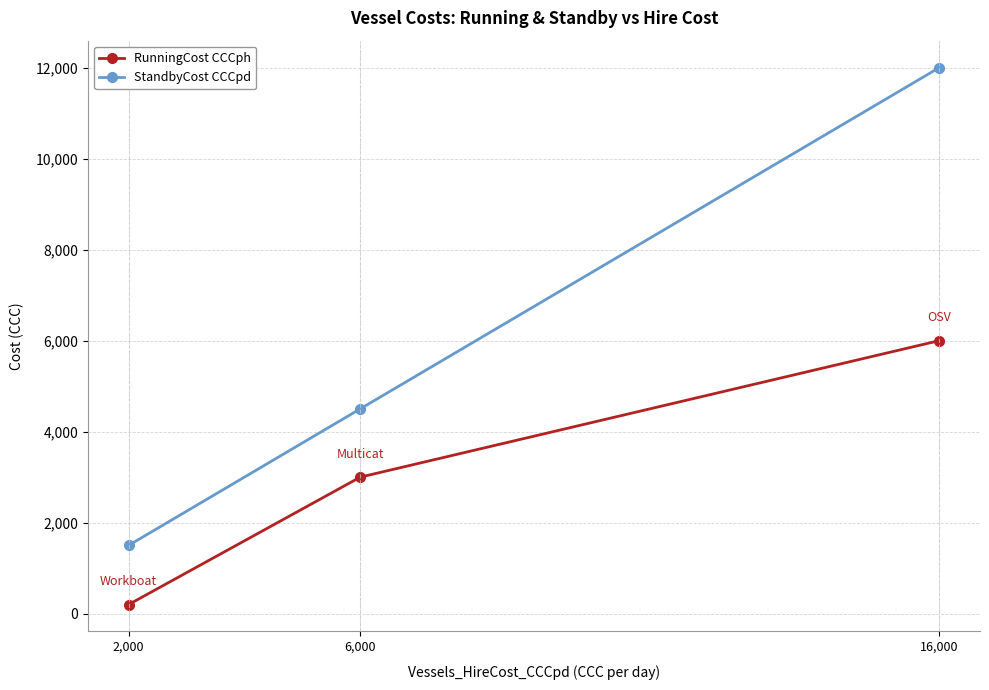

Which series changed the most between 6,000 and 16,000?

StandbyCost CCCpd